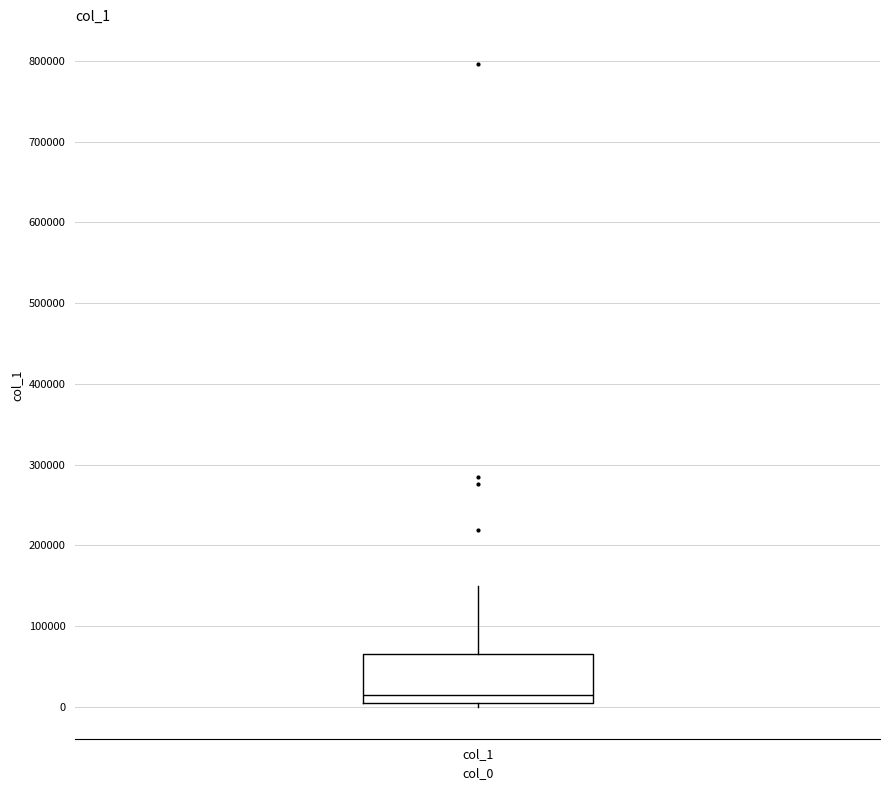

Transcribe this box plot: give where the median line is, the range the box spans, and where the two whiskers end, as read against the y-axis. The values are not printed on the chart, so give them approximately, as read against the axis.

median 10000, box 0 to 60000, whiskers 0 (just below the box's lower edge) to 150000